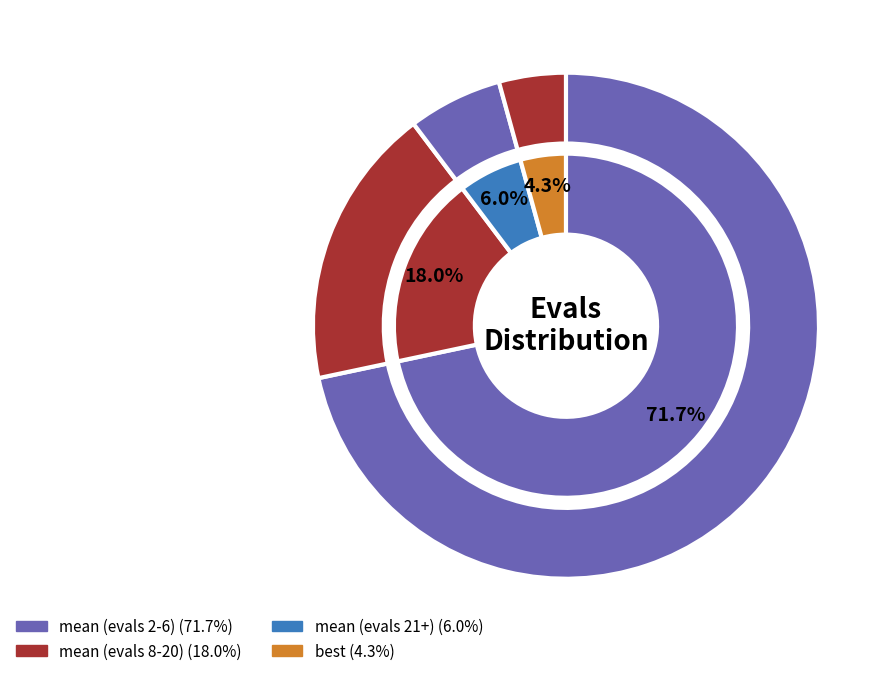

What percentage is the mean (evals 21+) slice, to the nearest percent?

6%